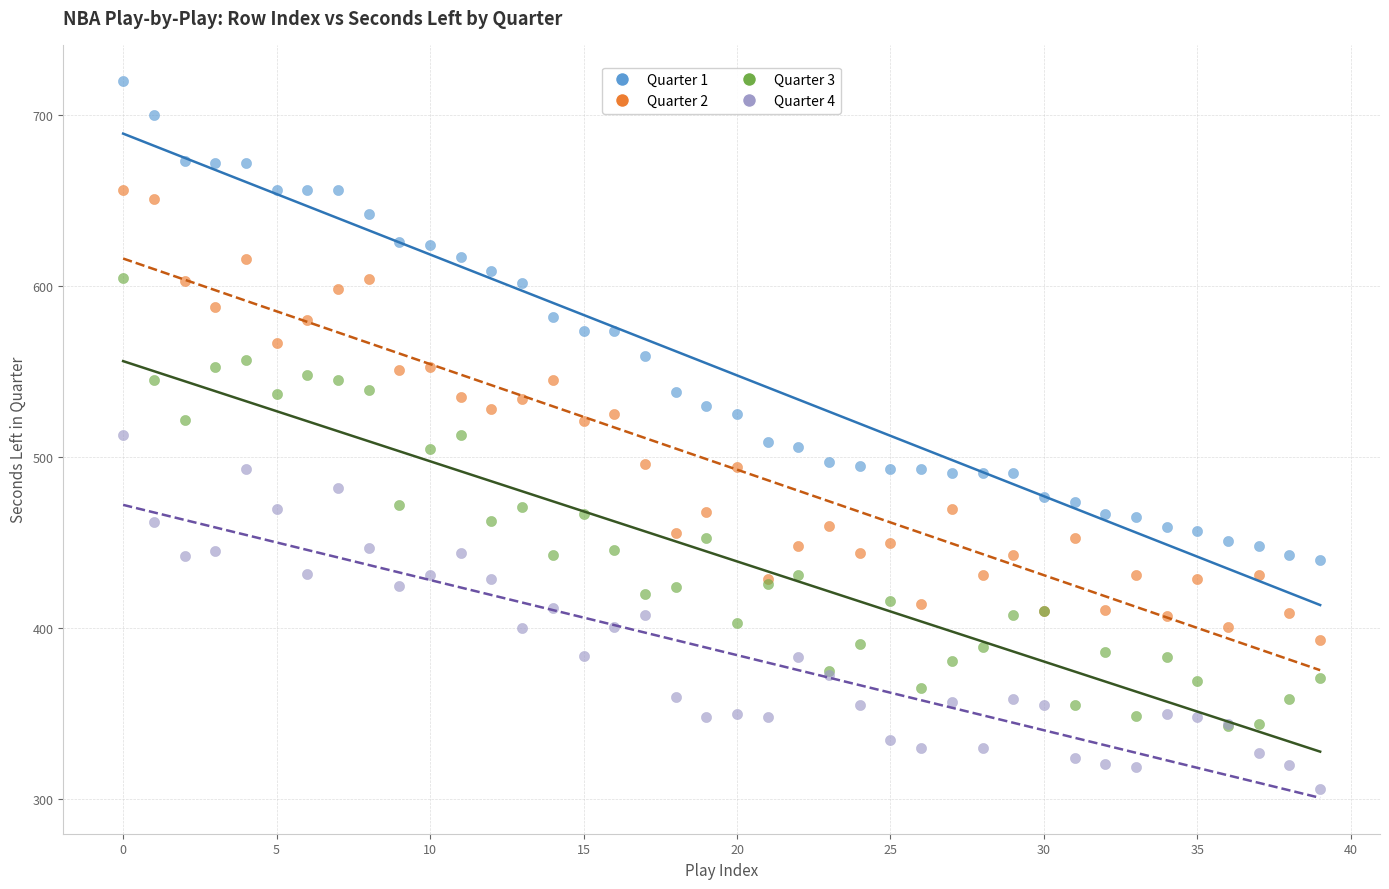

Which series has the largest Y range (max minus min)?

Quarter 1